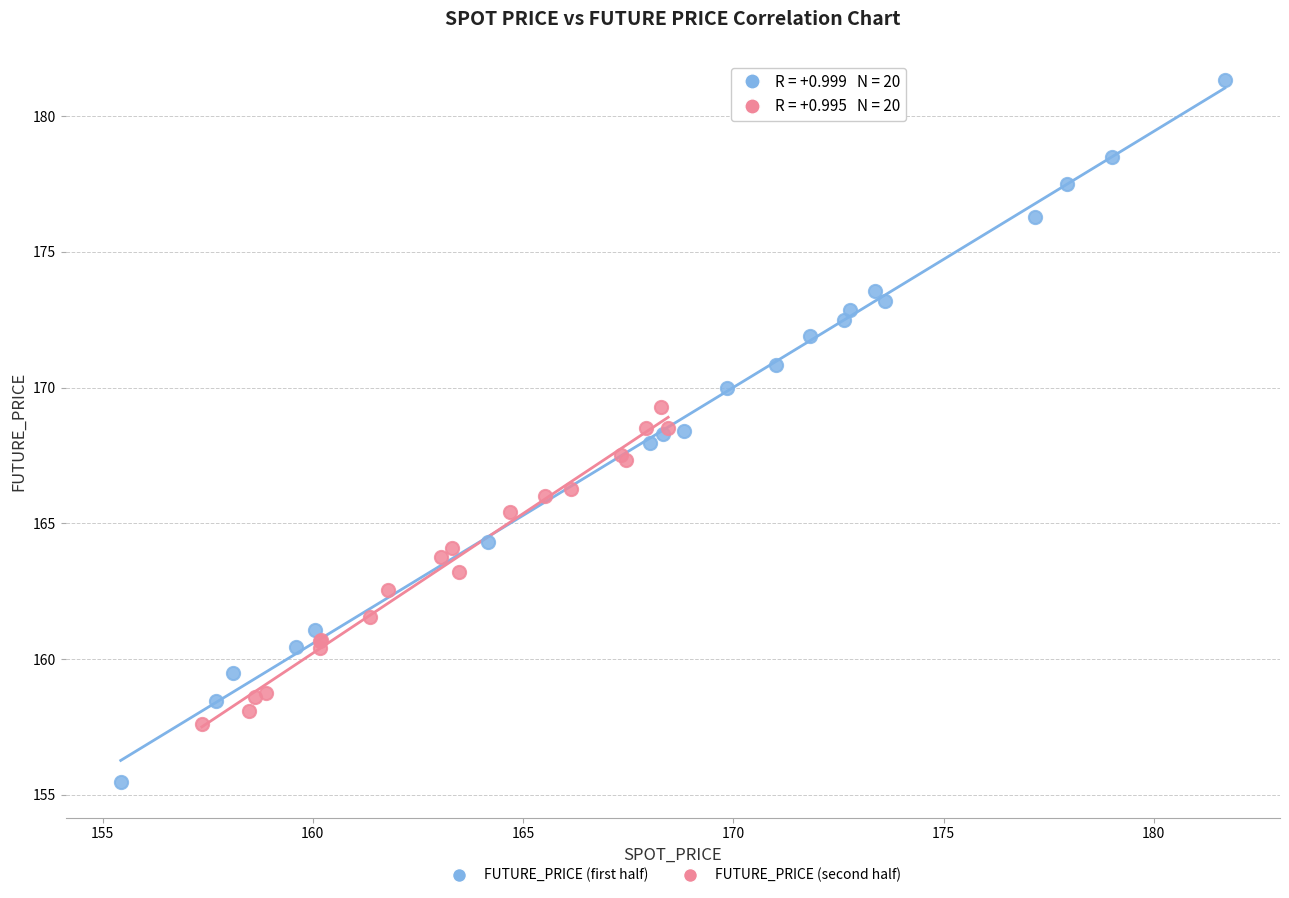

Which series contains the lowest Y value?

FUTURE_PRICE (first half)